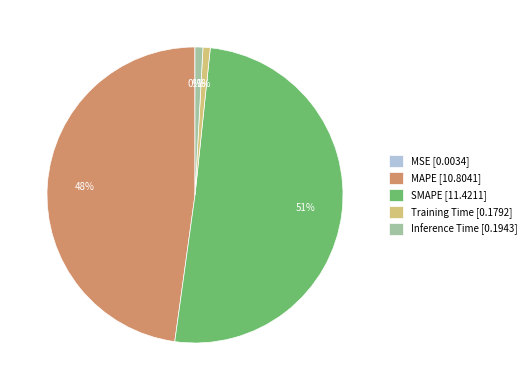

Between Training Time and SMAPE, which is larger?

SMAPE